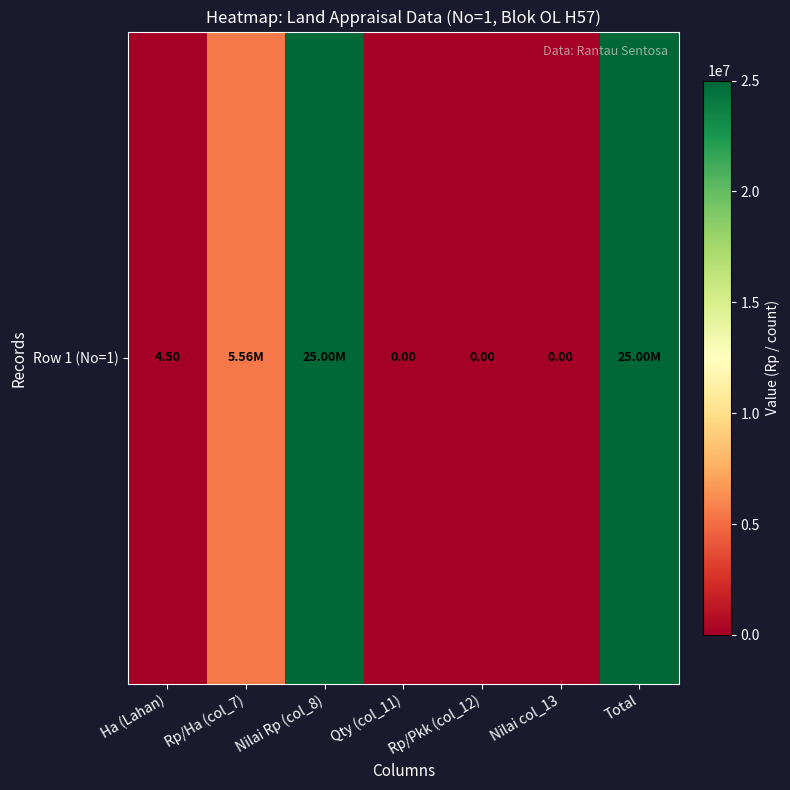

What is the sum of all values?

55555560.1